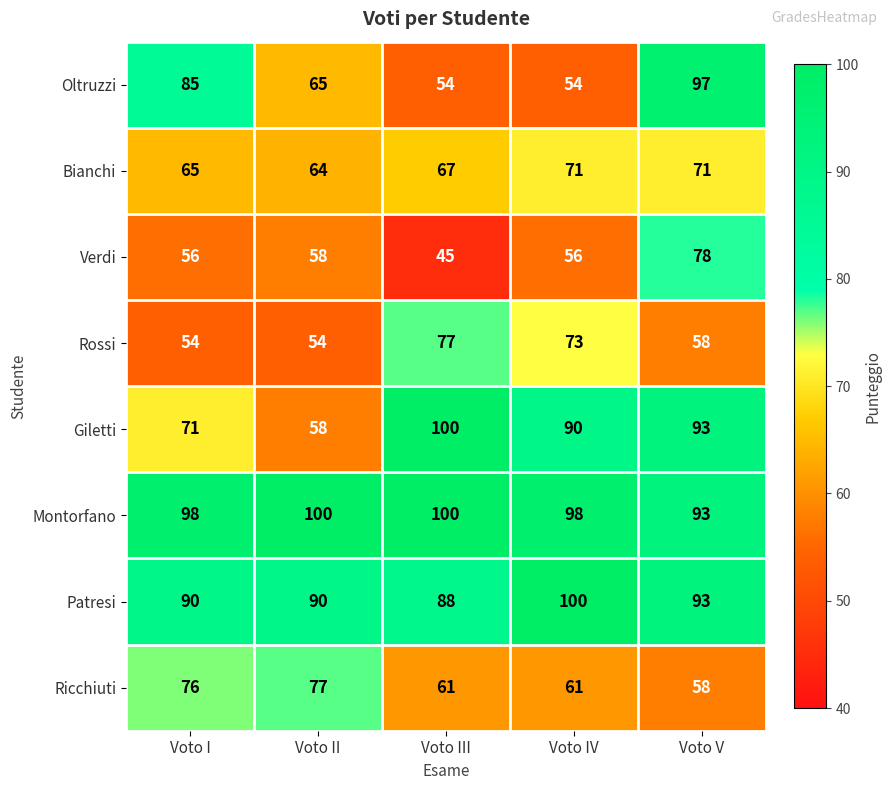

What is the total value across all series at Voto II?

566